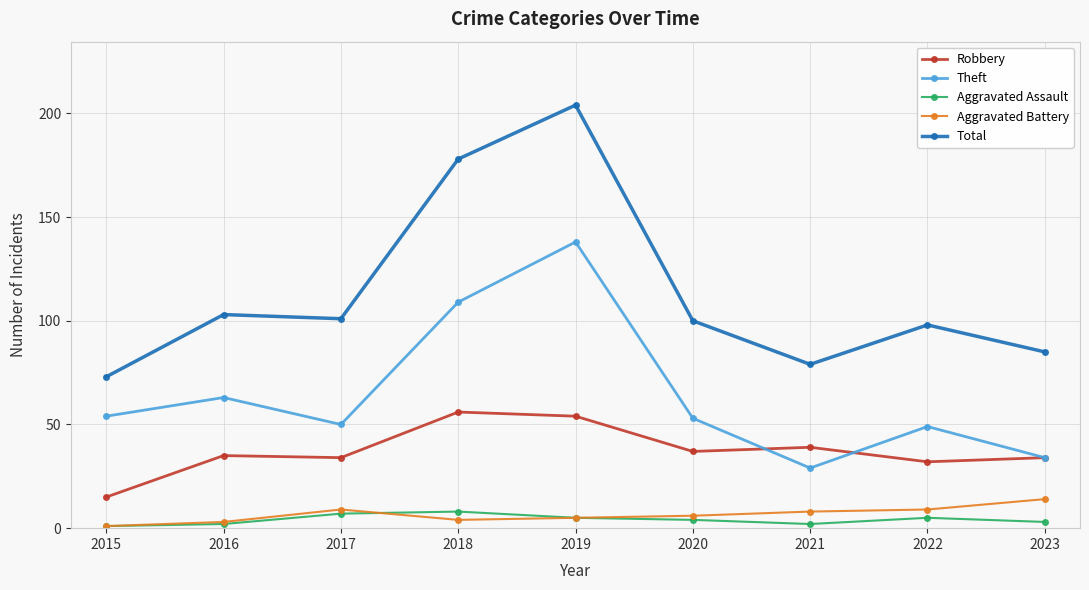

What is the total value across all series at 2023?

170